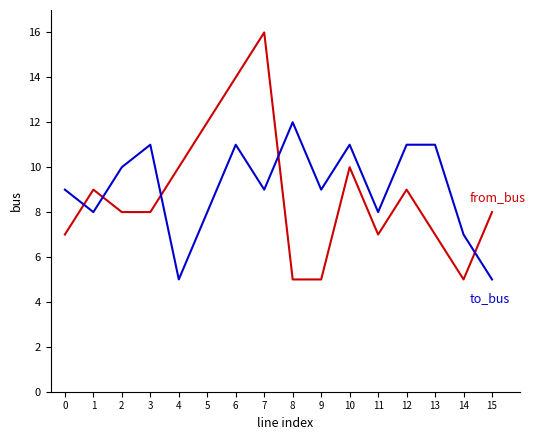

What is the spread (max minus min) of values at 3?

3